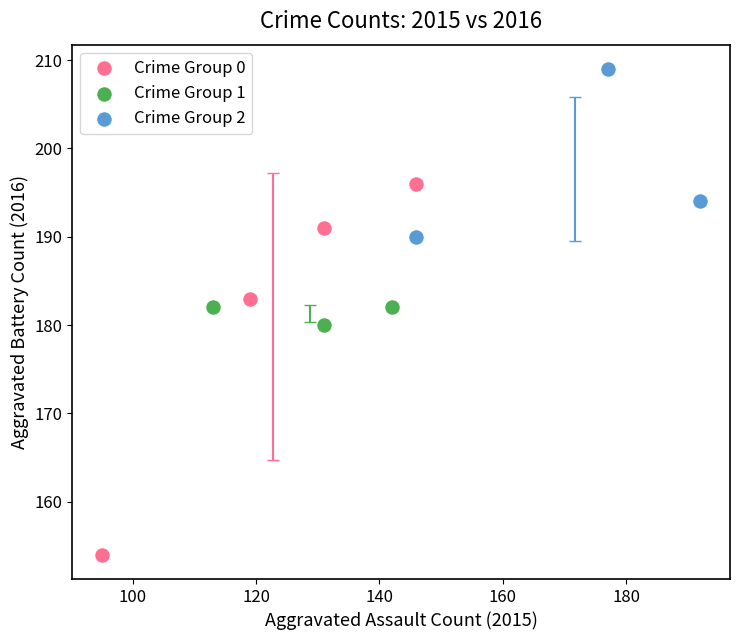

Which series has the largest Y range (max minus min)?

Crime Group 0